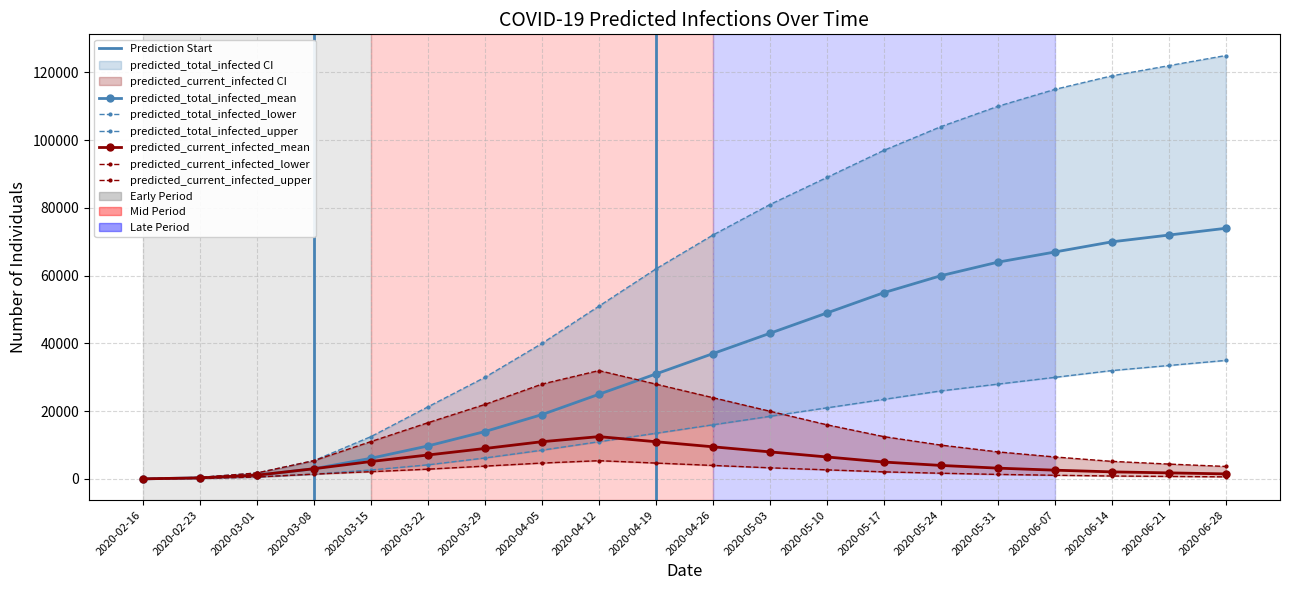

The value of predicted_current_infected_lower at 2020-06-21 is 1043. True or false?

False